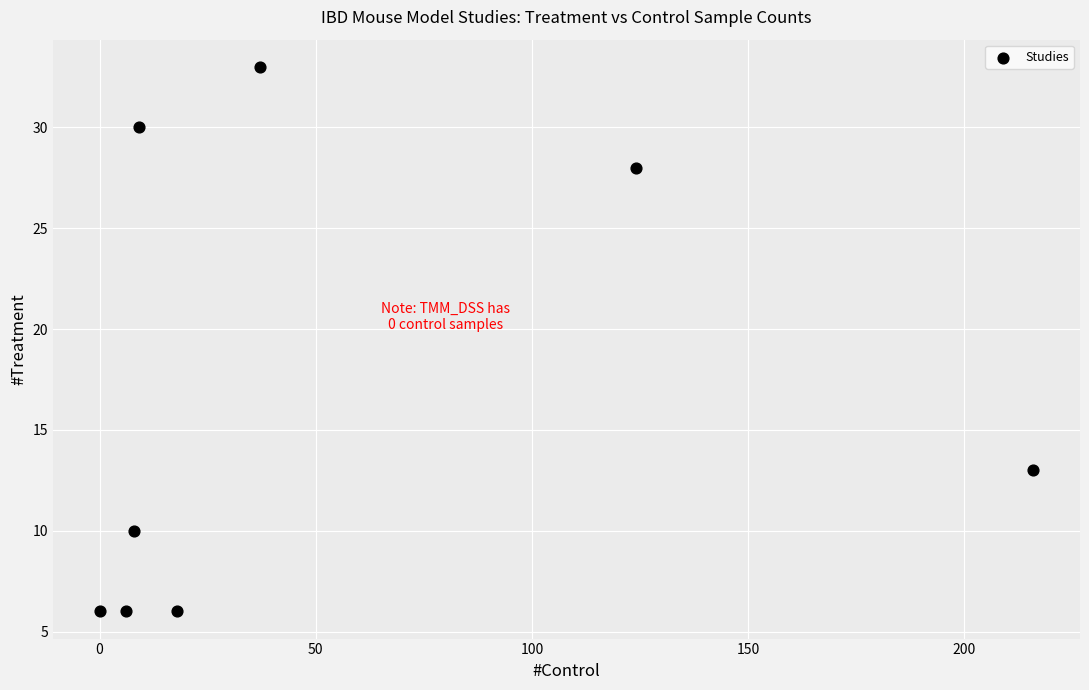

What is the range of Y values (max minus min)?

27